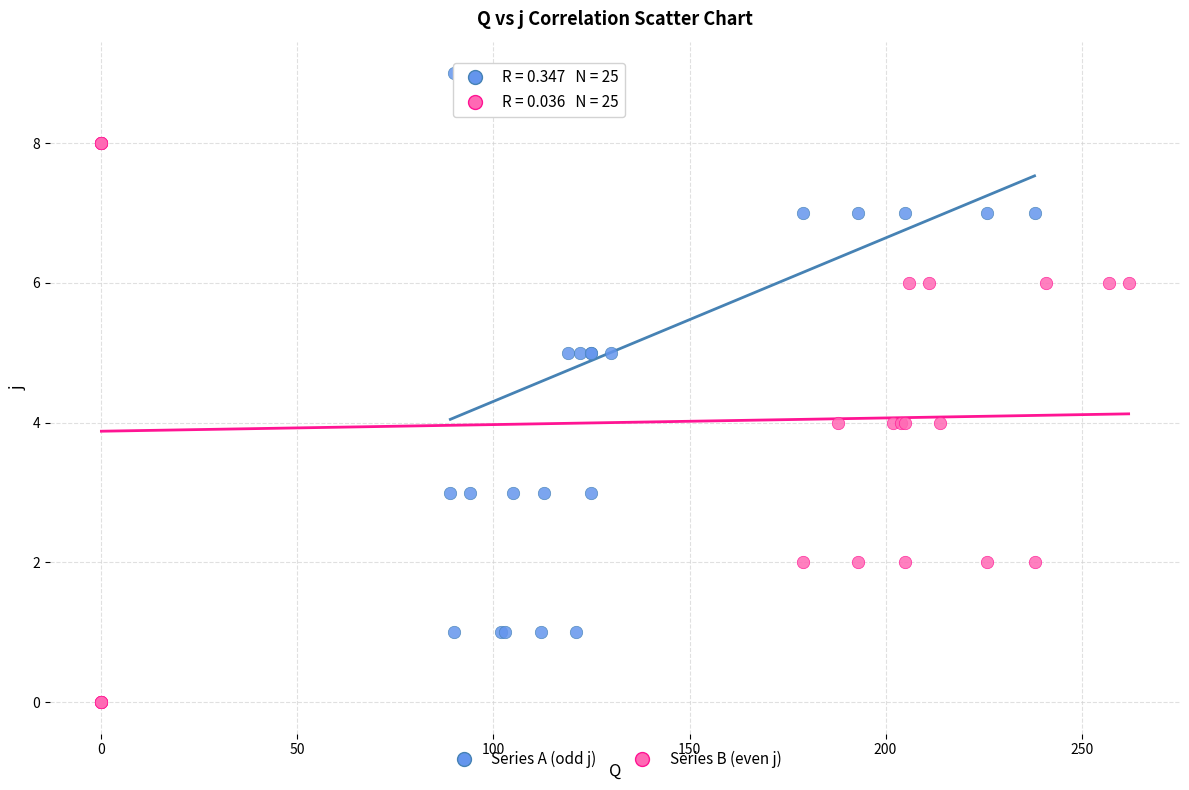

Which series contains the highest Y value?

Series A (odd j)